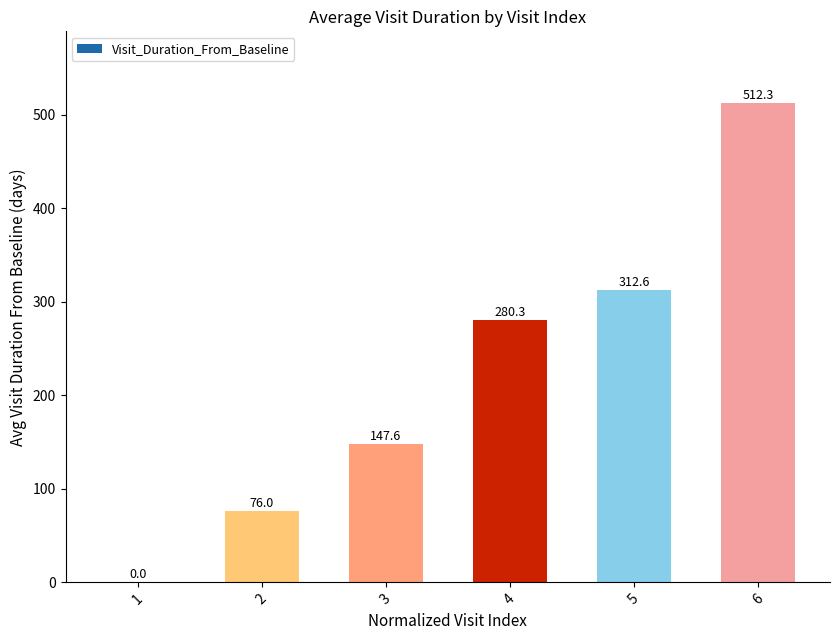

How many positive values are there?

5